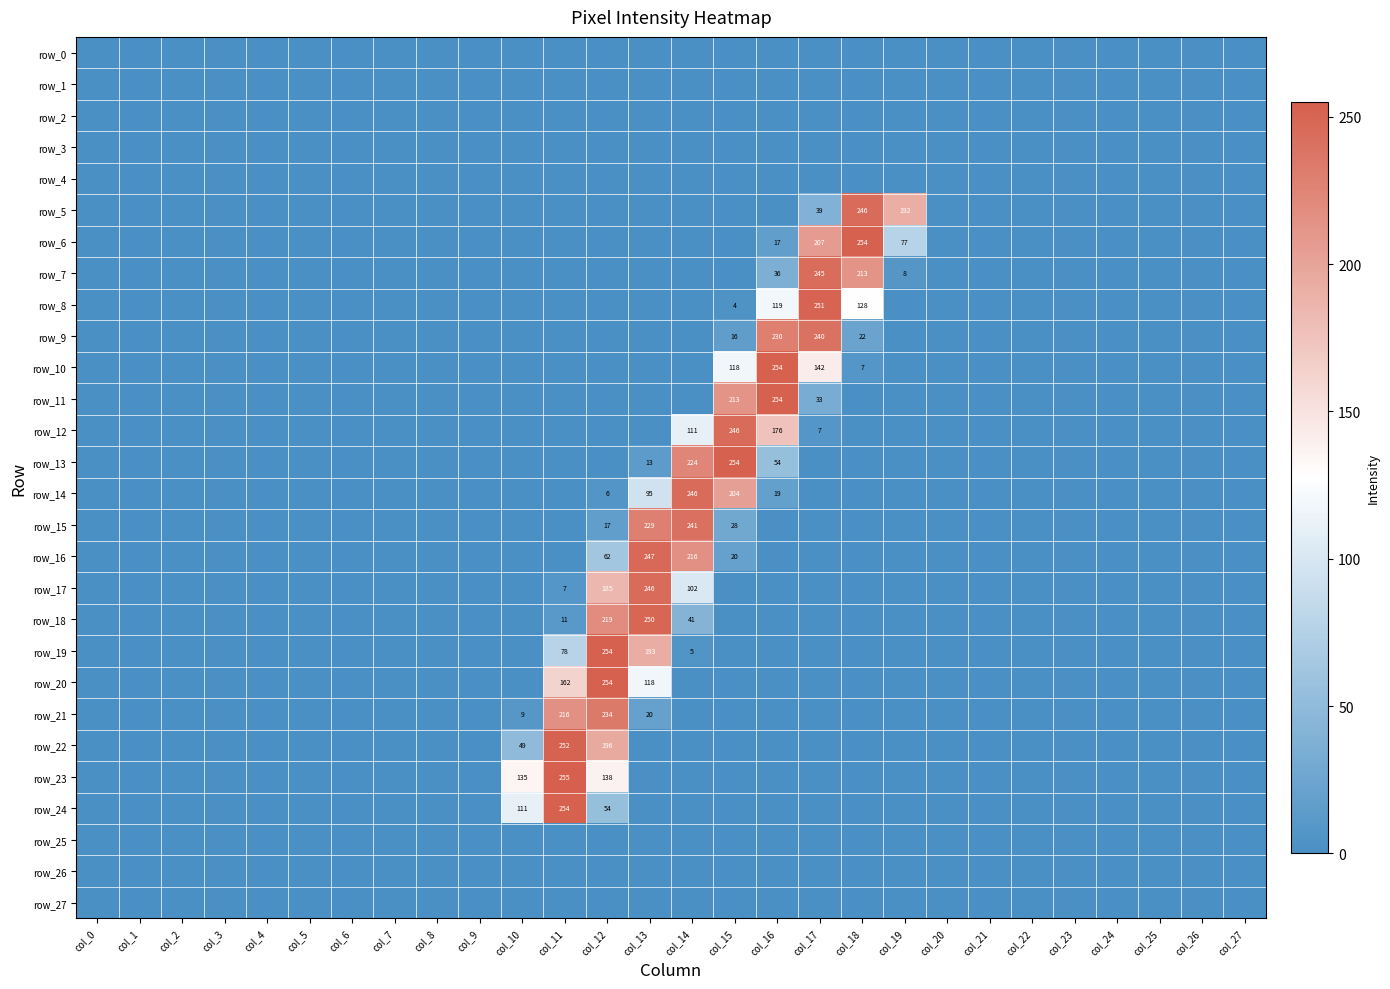

Which series changed the most between col_12 and col_18?

row_6